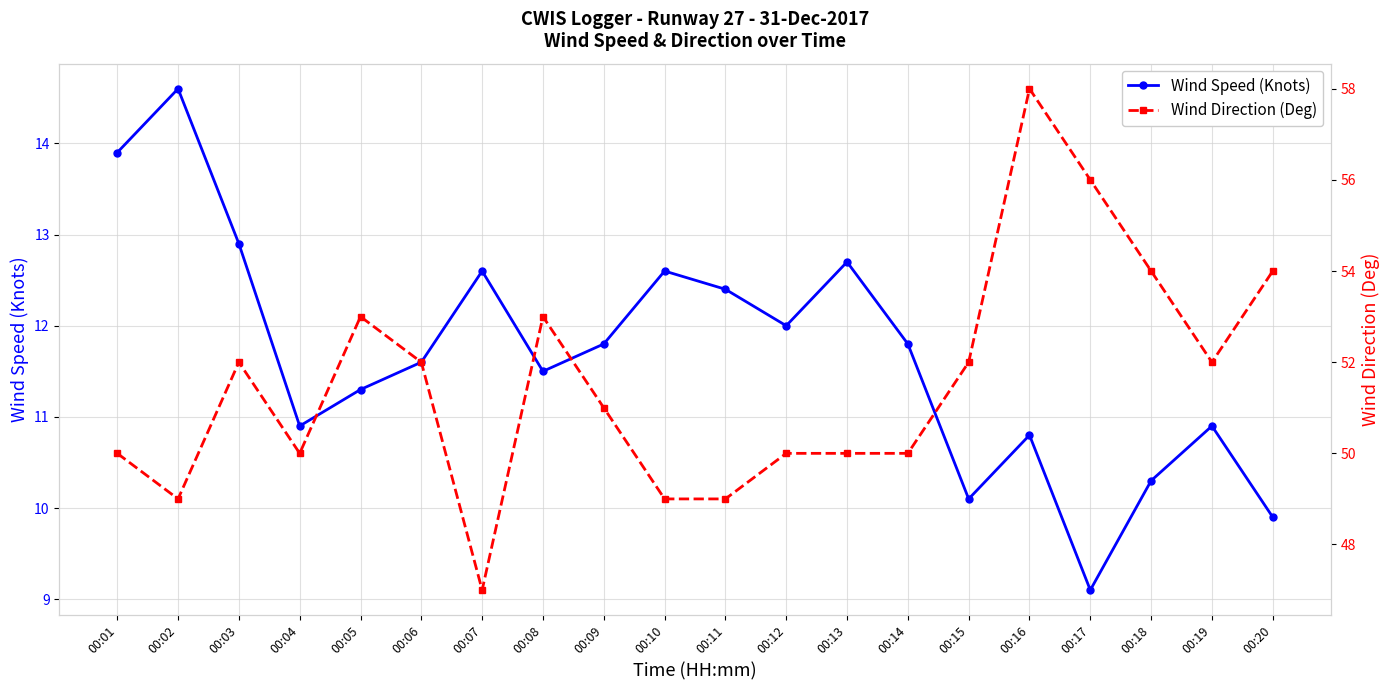

List the series in order of their peak value, highest first.

Wind Direction (Deg), Wind Speed (Knots)